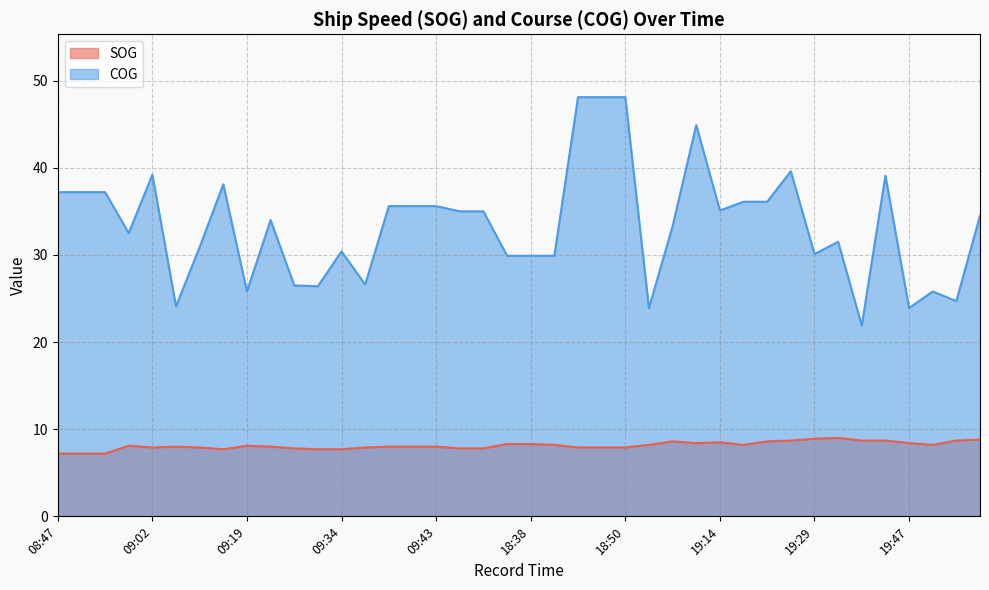

Rank the series by their maximum value, from lowest to highest.

SOG, COG